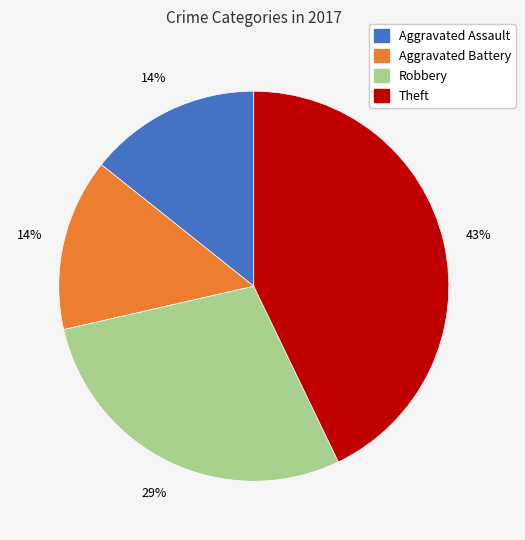

Is there any slice that represents more than half of the pie?

No